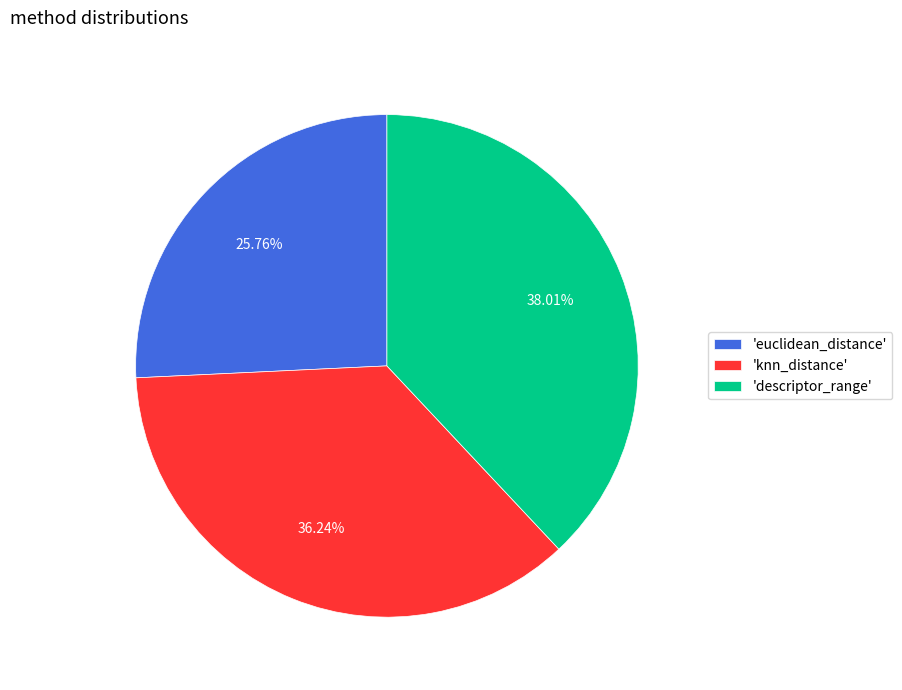

Rank the categories by value from highest to lowest.

'descriptor_range', 'knn_distance', 'euclidean_distance'